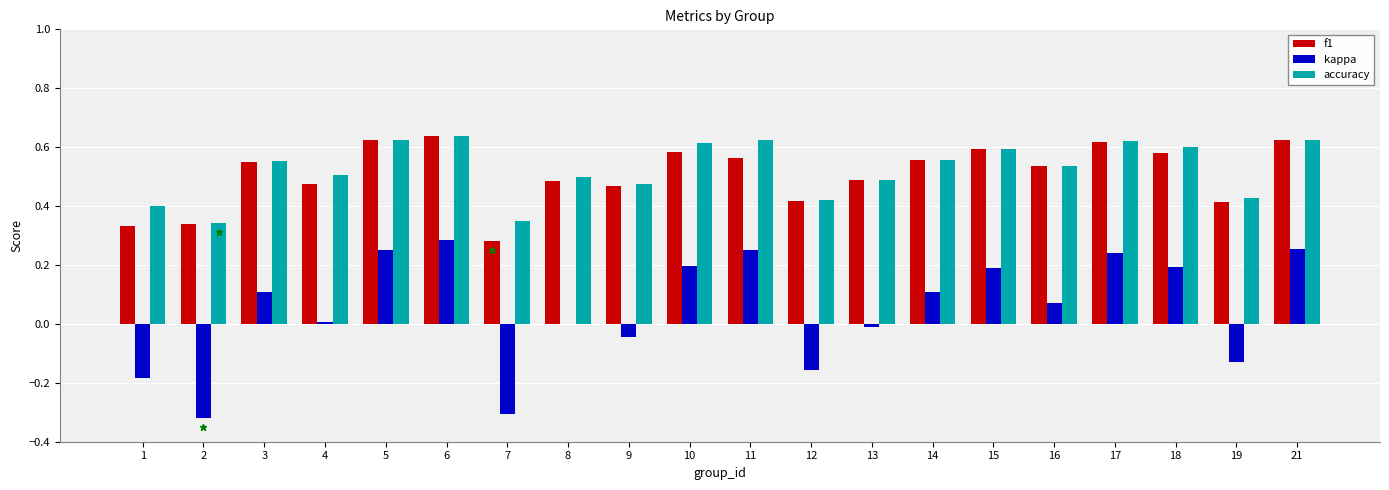

What is the sum of all accuracy values?

10.5